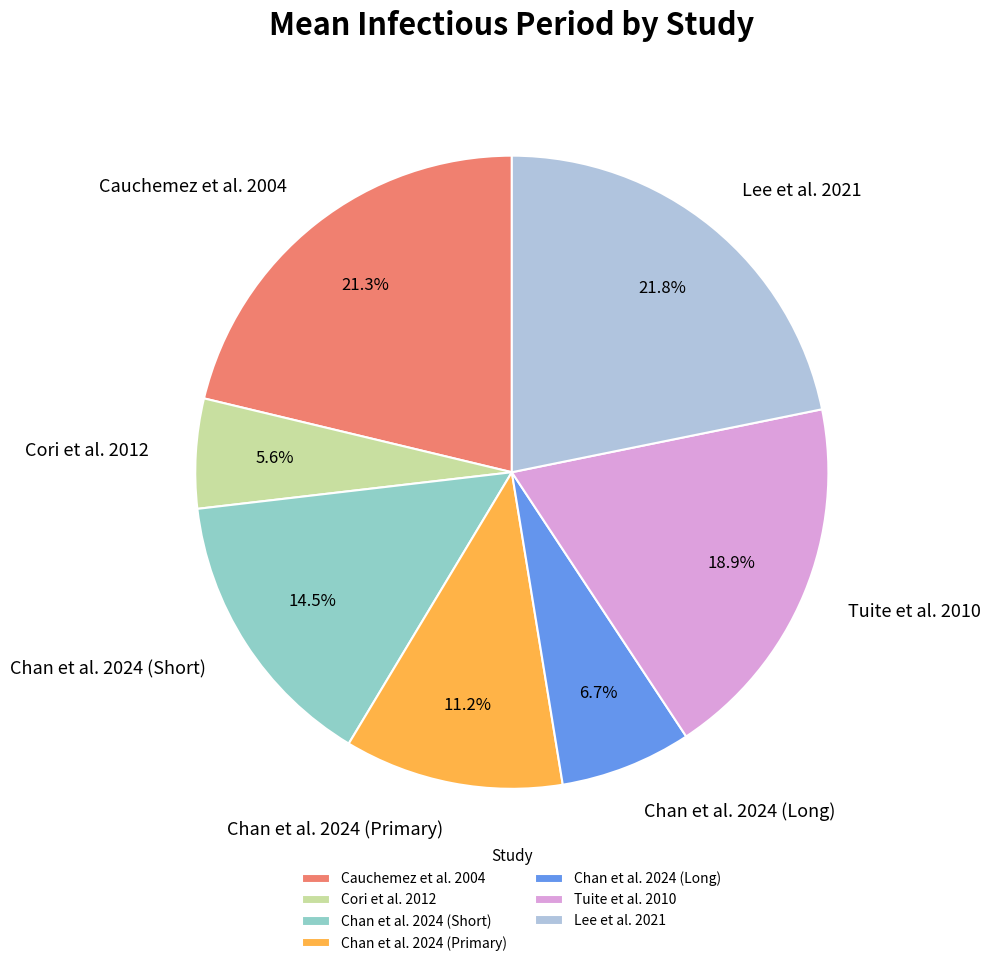

What is the ratio of the value at Cori et al. 2012 to the value at Tuite et al. 2010?

0.3